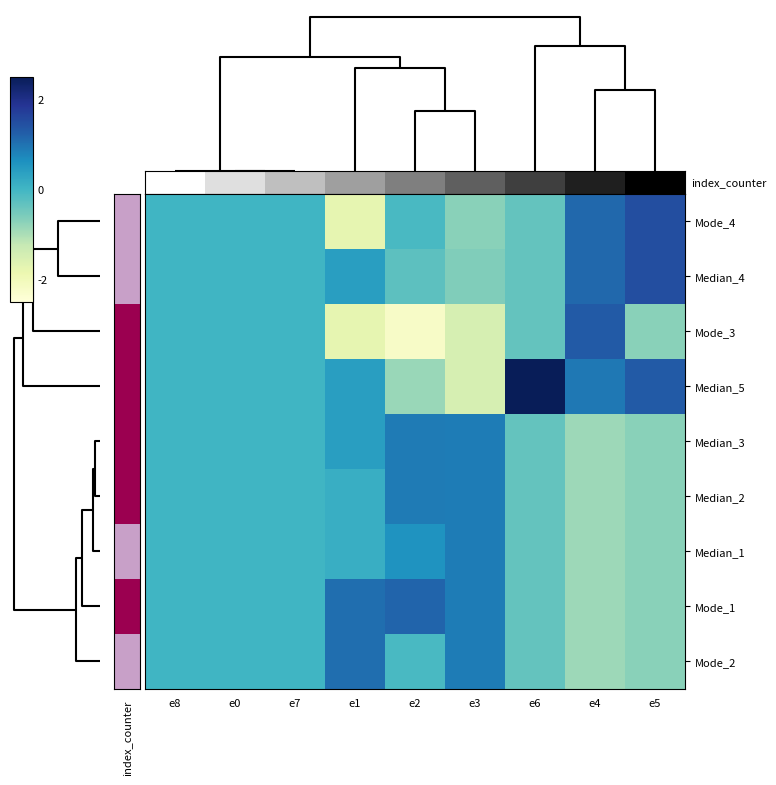

Reading right to left, list all the values displayed in this chart.

Mode_2: e5=-0.7	e4=-0.9	e6=-0.4	e3=0.9	e2=-0.1	e1=1.1	e7=0.0	e0=0.0	e8=0.0
Mode_1: e5=-0.7	e4=-0.9	e6=-0.4	e3=0.9	e2=1.2	e1=1.1	e7=0.0	e0=0.0	e8=0.0
Median_1: e5=-0.7	e4=-0.9	e6=-0.4	e3=0.9	e2=0.6	e1=0.1	e7=0.0	e0=0.0	e8=0.0
Median_2: e5=-0.7	e4=-0.9	e6=-0.4	e3=0.9	e2=0.9	e1=0.1	e7=0.0	e0=0.0	e8=0.0
Median_3: e5=-0.7	e4=-0.9	e6=-0.4	e3=0.9	e2=0.9	e1=0.4	e7=0.0	e0=0.0	e8=0.0
Median_5: e5=1.3	e4=0.9	e6=2.8	e3=-1.5	e2=-0.8	e1=0.4	e7=0.0	e0=0.0	e8=0.0
Mode_3: e5=-0.7	e4=1.3	e6=-0.4	e3=-1.5	e2=-2.2	e1=-1.8	e7=0.0	e0=0.0	e8=0.0
Median_4: e5=1.5	e4=1.1	e6=-0.4	e3=-0.6	e2=-0.3	e1=0.4	e7=0.0	e0=0.0	e8=0.0
Mode_4: e5=1.5	e4=1.1	e6=-0.4	e3=-0.7	e2=-0.1	e1=-1.8	e7=0.0	e0=0.0	e8=0.0